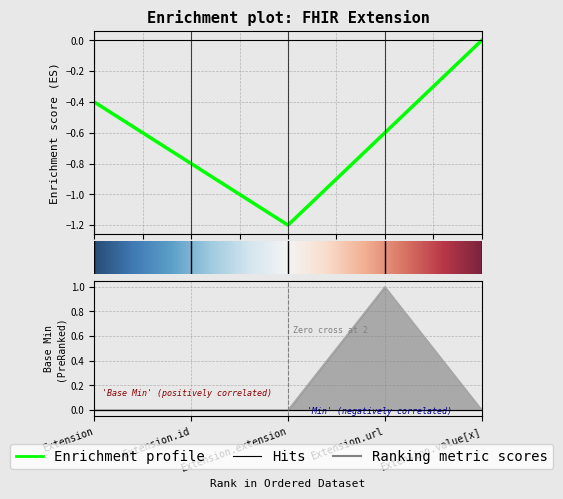

How many lines are shown in the chart?

1